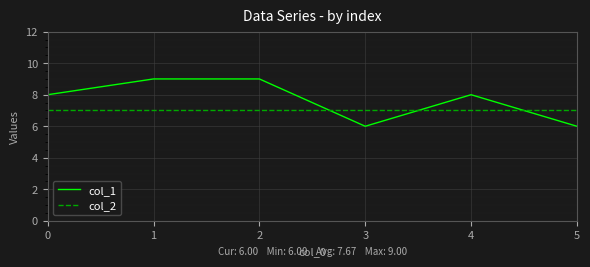

What is the total value across all series at 5?

13